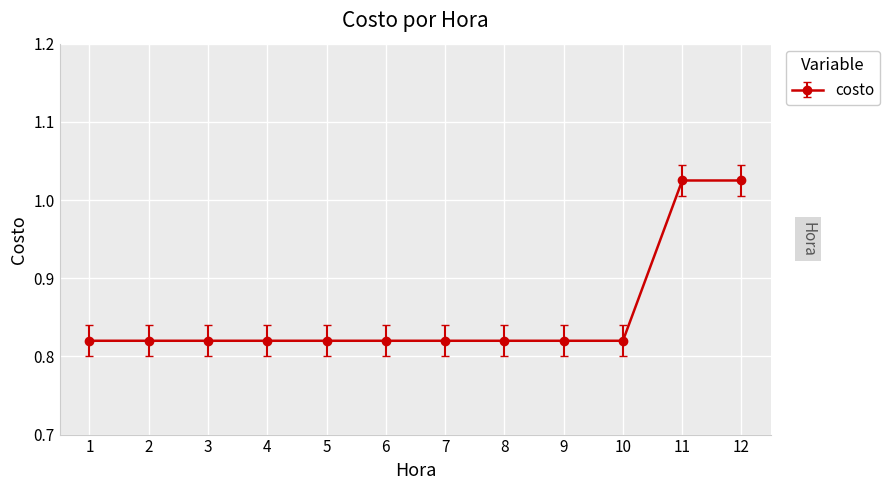

Count the number of data series in this chart.

1